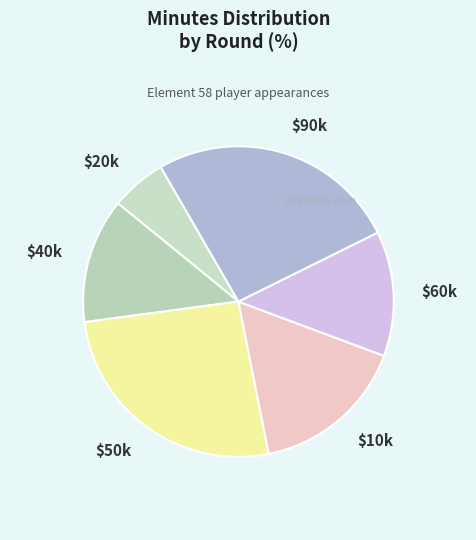

Does $40k represent more than half of the total?

No